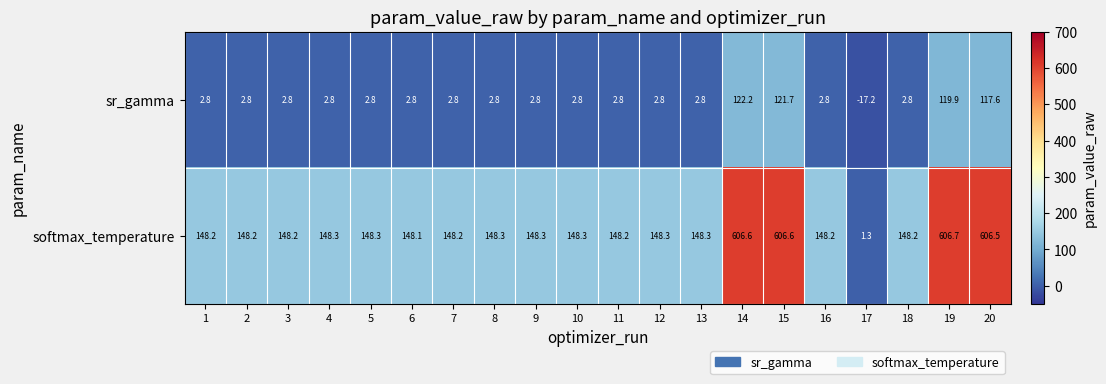

Rank the series by their average value, from highest to lowest.

softmax_temperature, sr_gamma